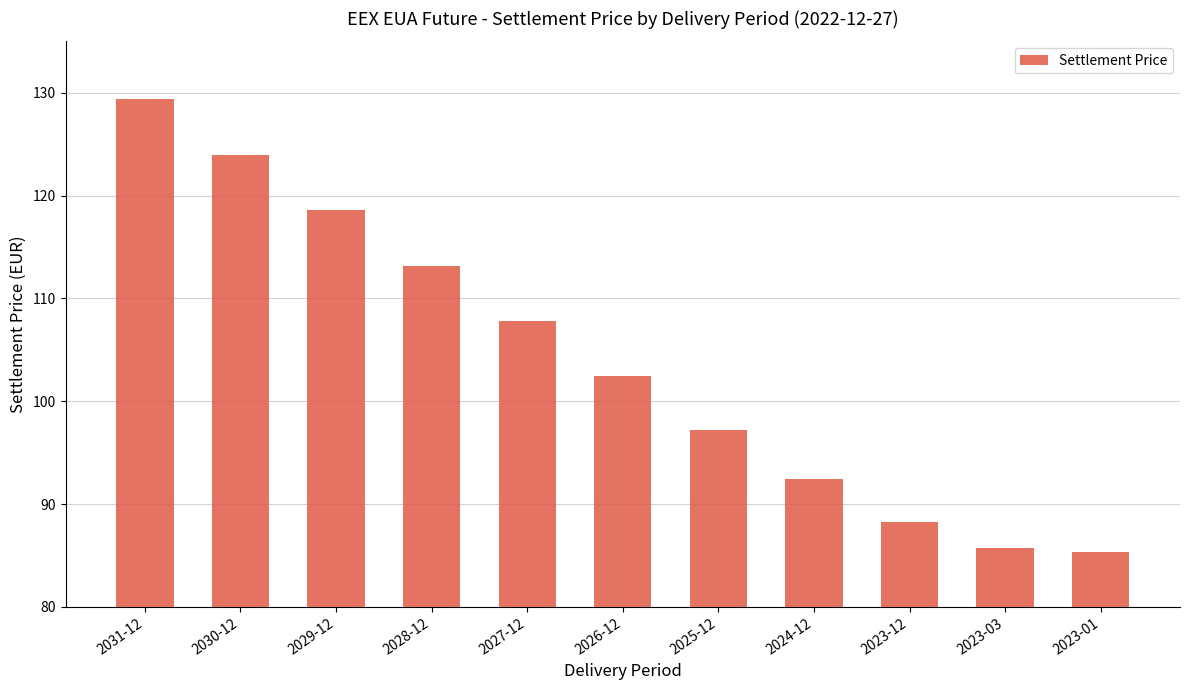

What is the maximum value shown in the chart?

129.4